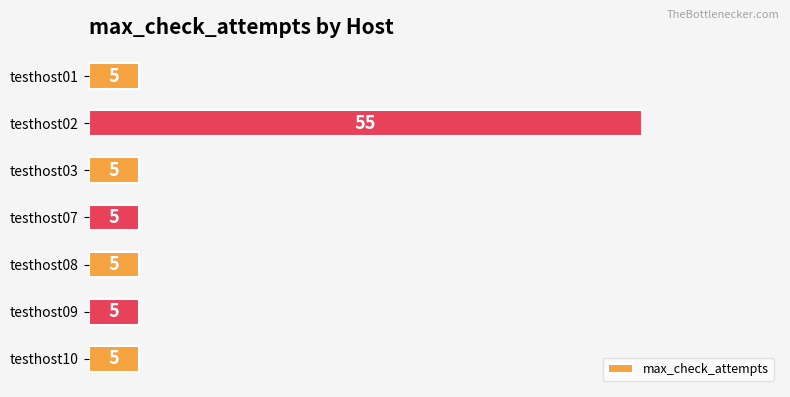

Reading top to bottom, what are all the values shown in this chart?

5	55	5	5	5	5	5